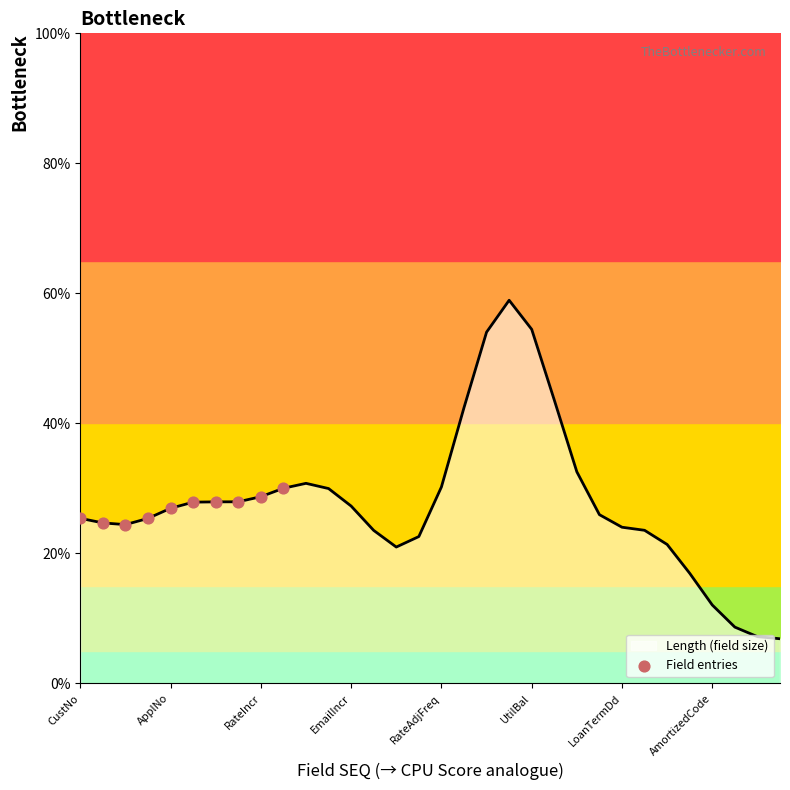

What is the highest value of the Length (field size) series?

58.9